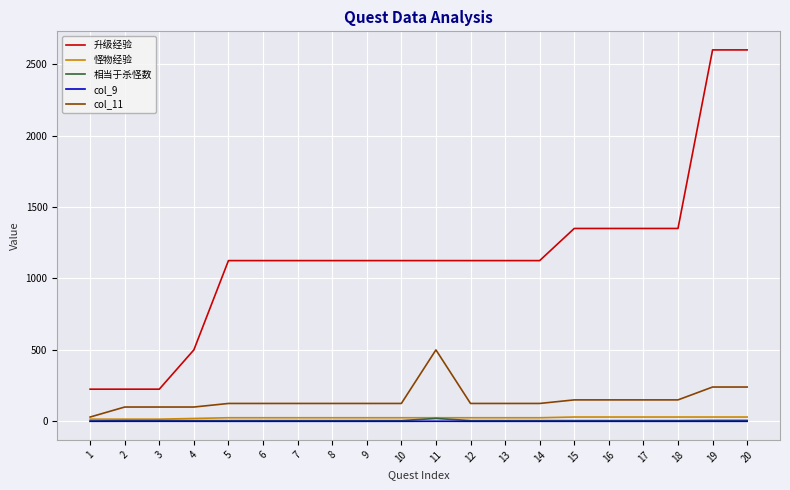

True or false: col_9 and 升级经验 intersect in this chart.

False